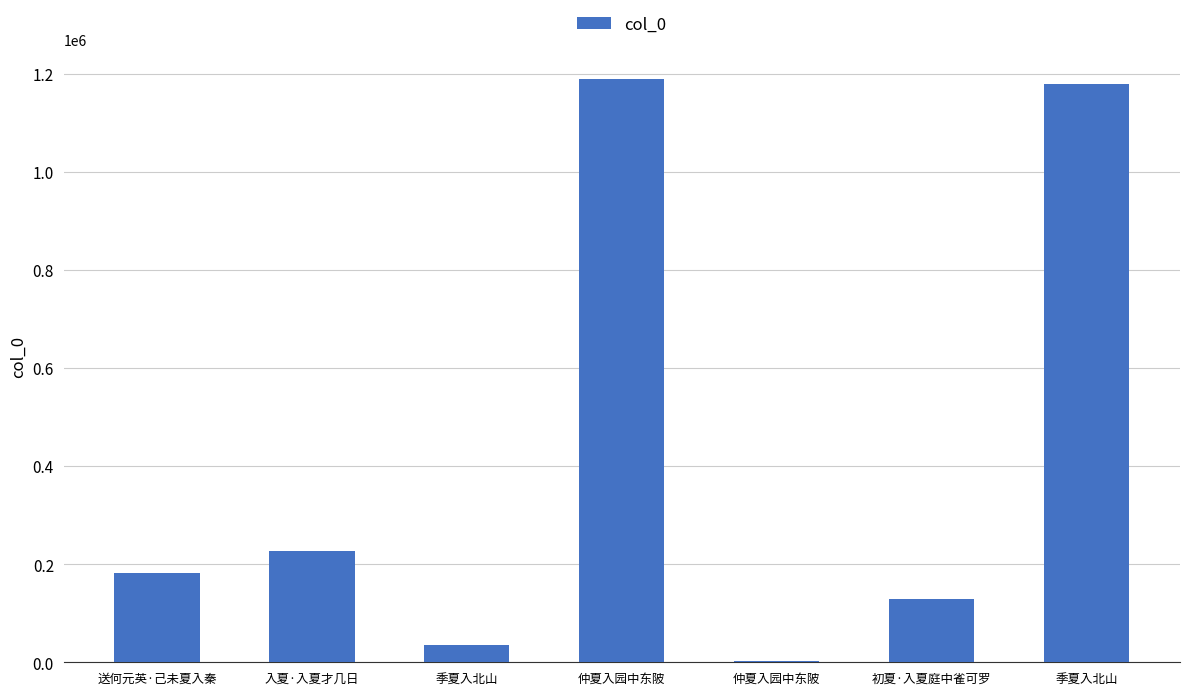

What is the difference between the second highest and minimum values?

1175605